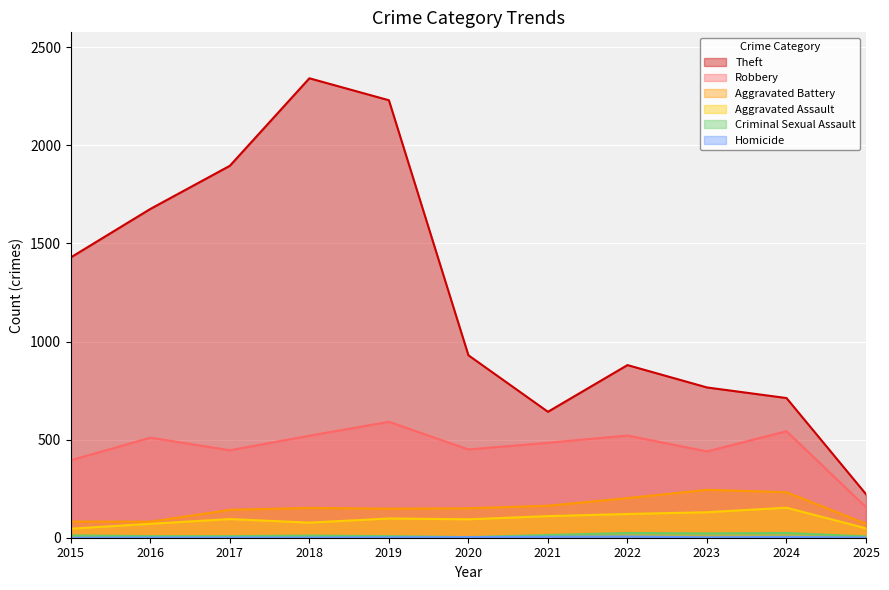

True or false: Criminal Sexual Assault and Theft cross at least once.

False